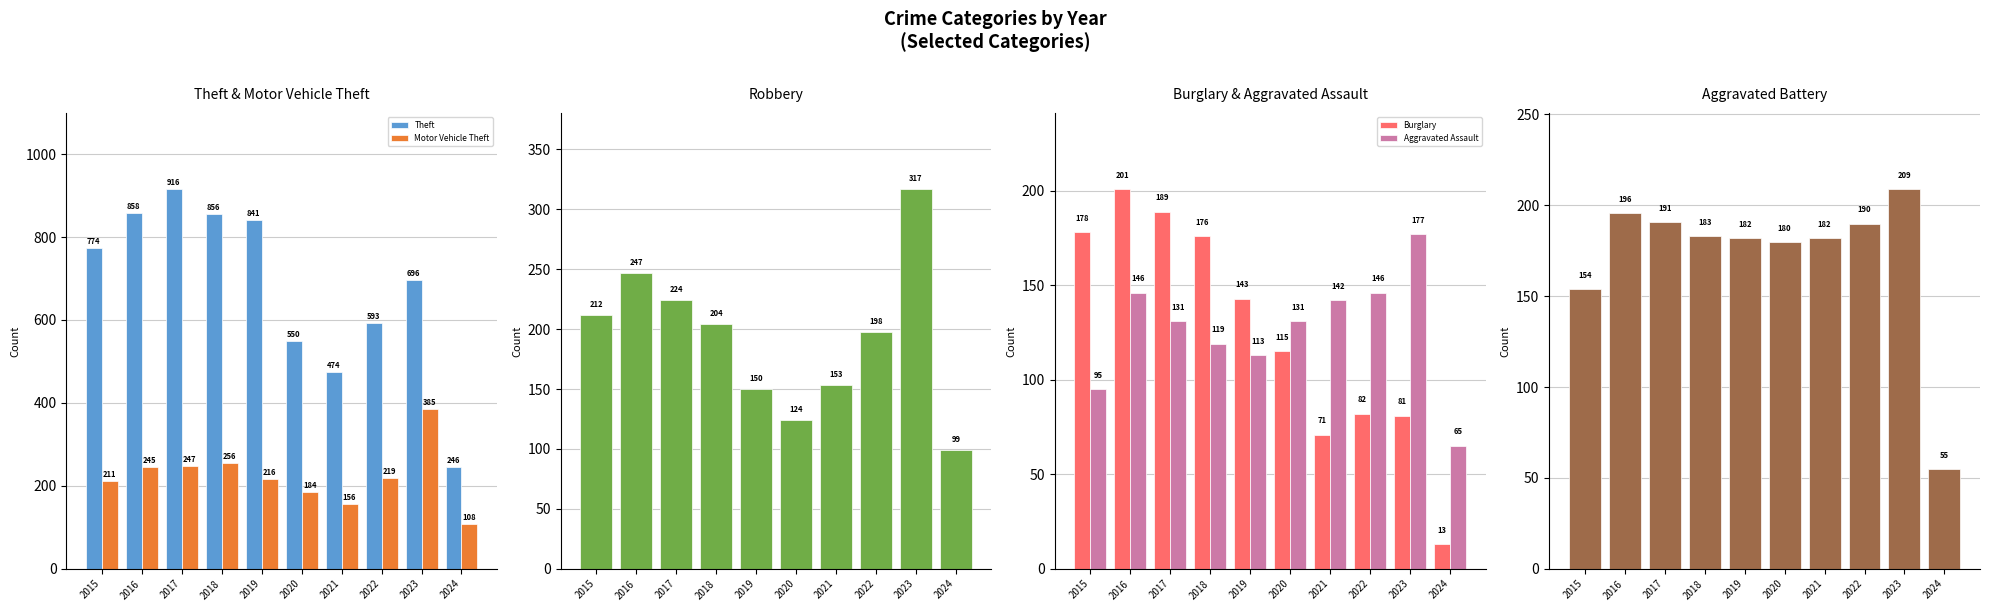

Are the bars horizontal?

No